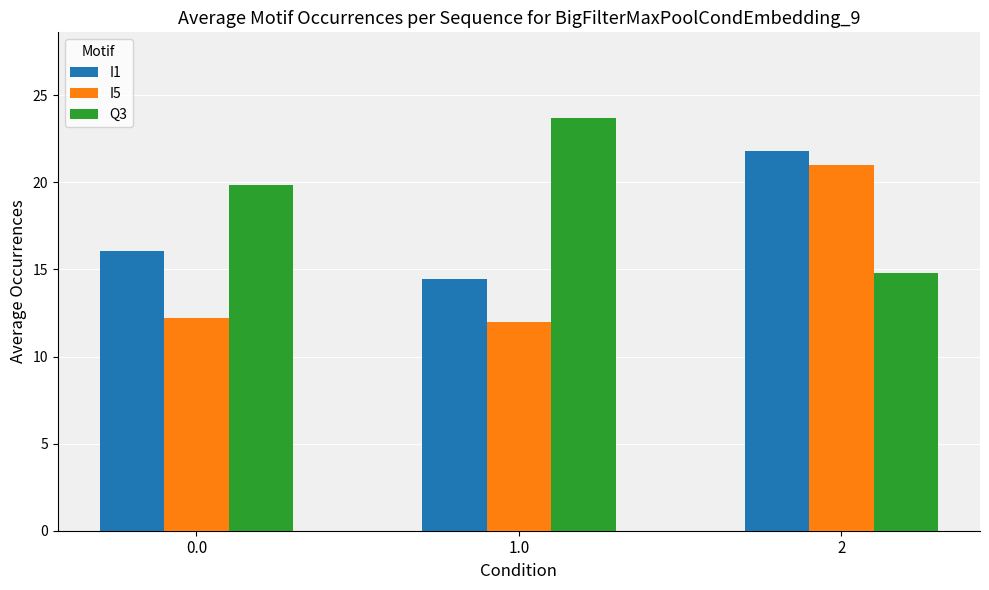

Does the chart contain stacked bars?

No